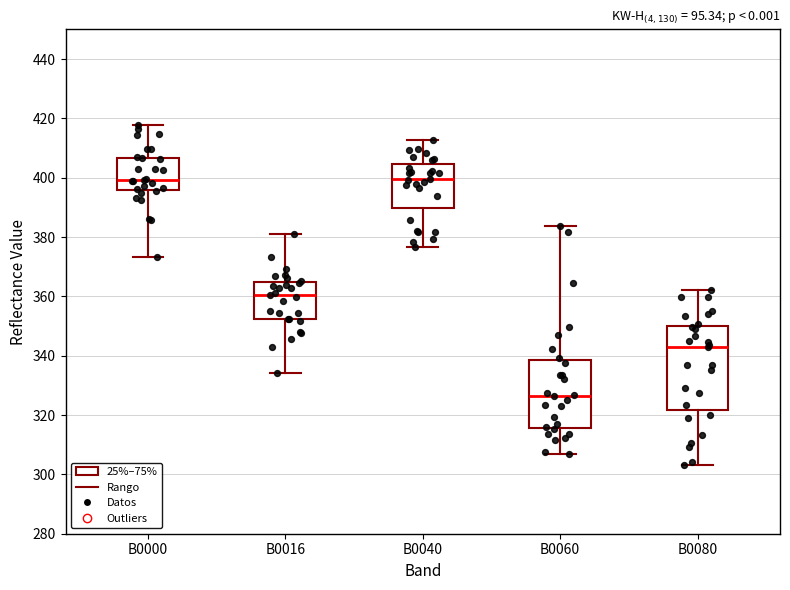

Which box has the lowest median line?

B0060